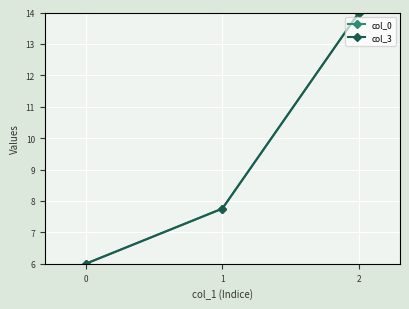

Rank the categories by col_3 value from lowest to highest.

0, 1, 2